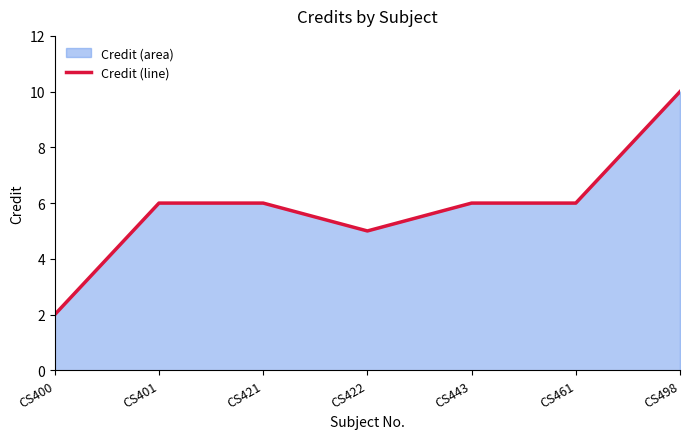

Read the value at CS443.

6